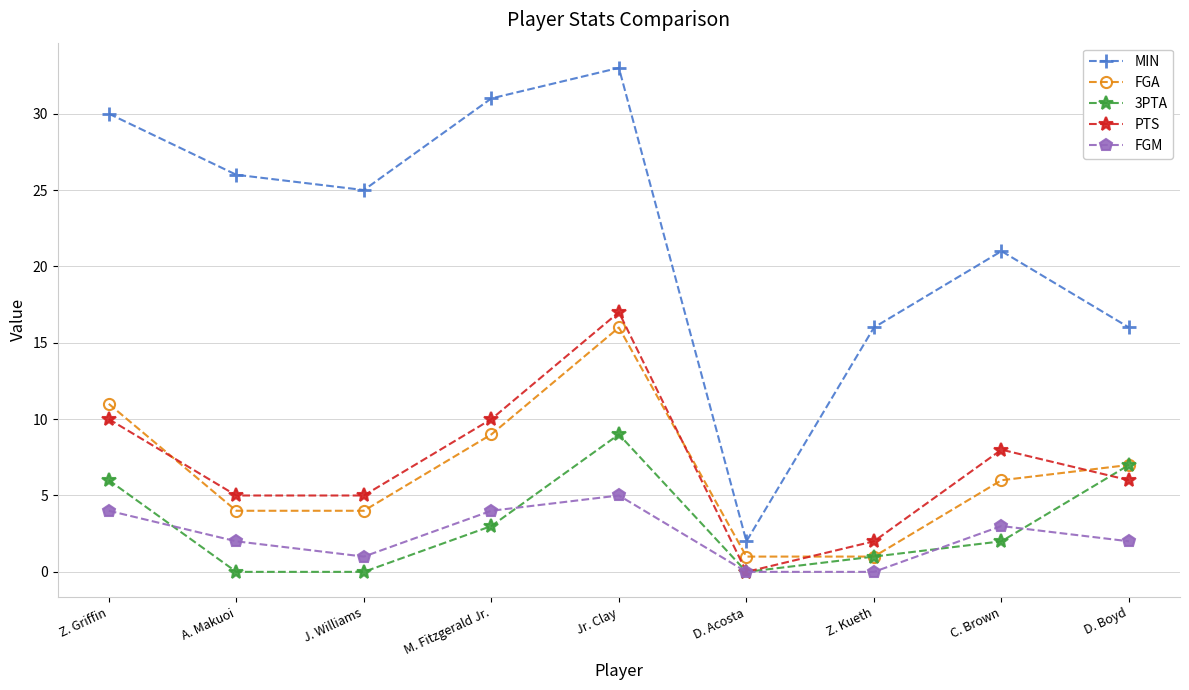

What is the difference between the second highest and minimum values in the PTS series?

10